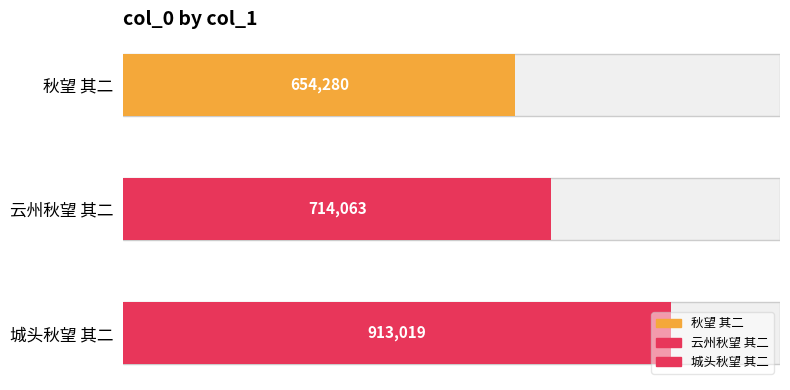

Reading left to right, what are all the values shown in this chart?

秋望 其二=654280	云州秋望 其二=714063	城头秋望 其二=913019